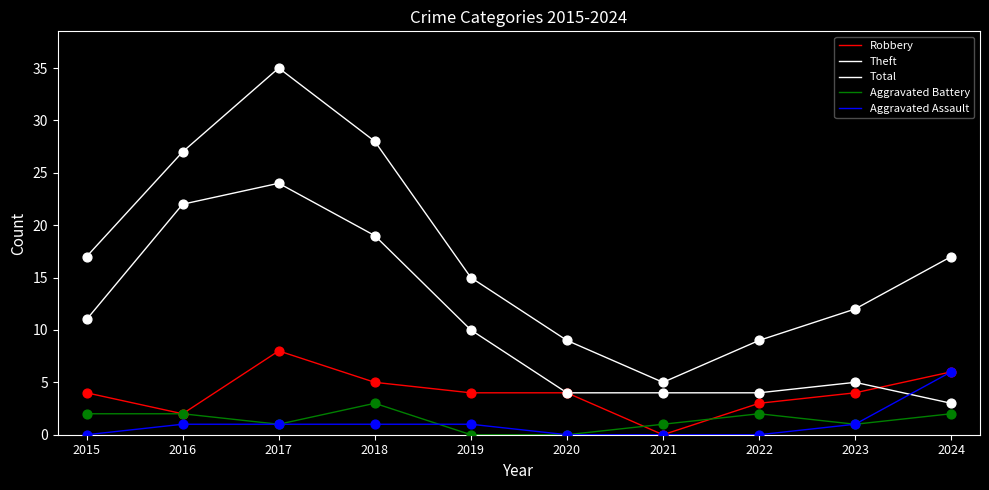

At which category is the sum across all series the highest?

2017